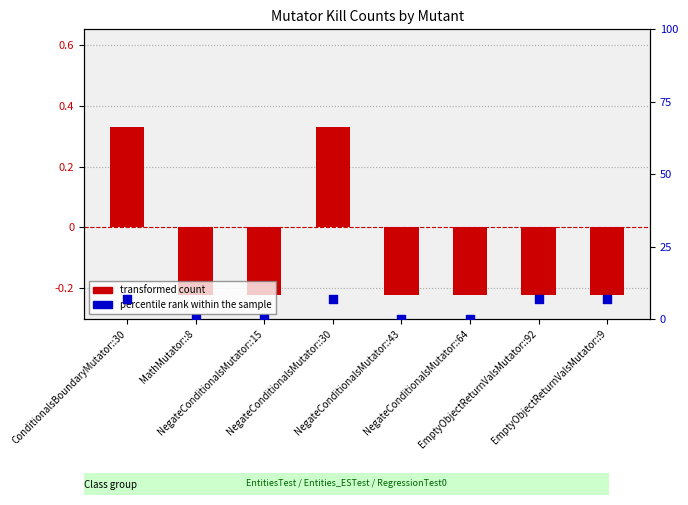

Is the value of percentile rank within the sample at NegateConditionalsMutator::15 greater than the value of transformed count at ConditionalsBoundaryMutator::30?

No